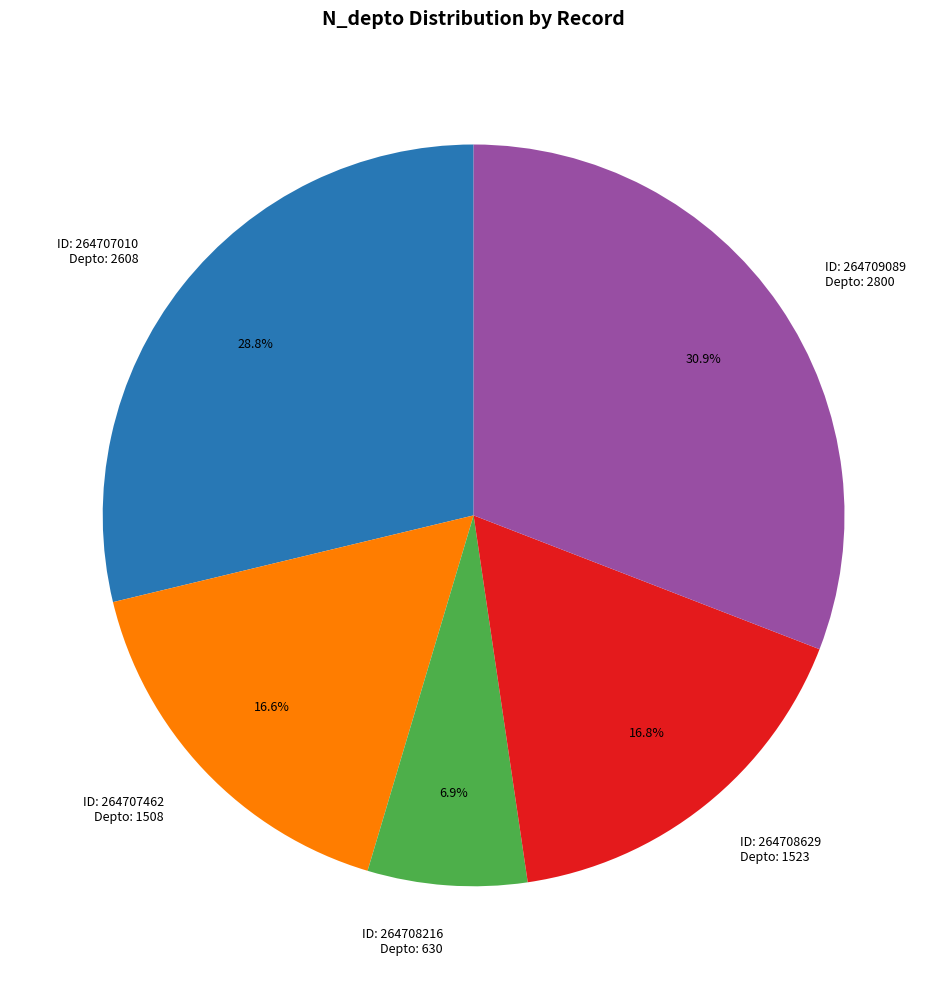

Which slice is the largest?

ID: 264709089 Depto: 2800